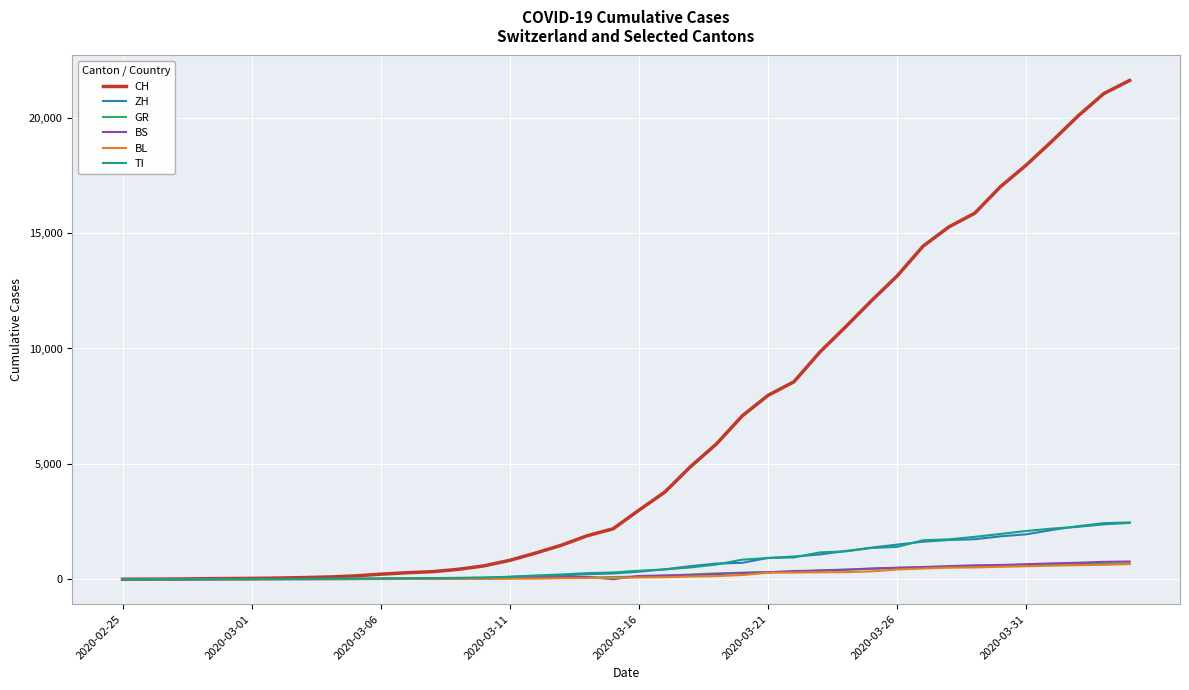

What is the difference between the maximum and second lowest values in the BS series?

767